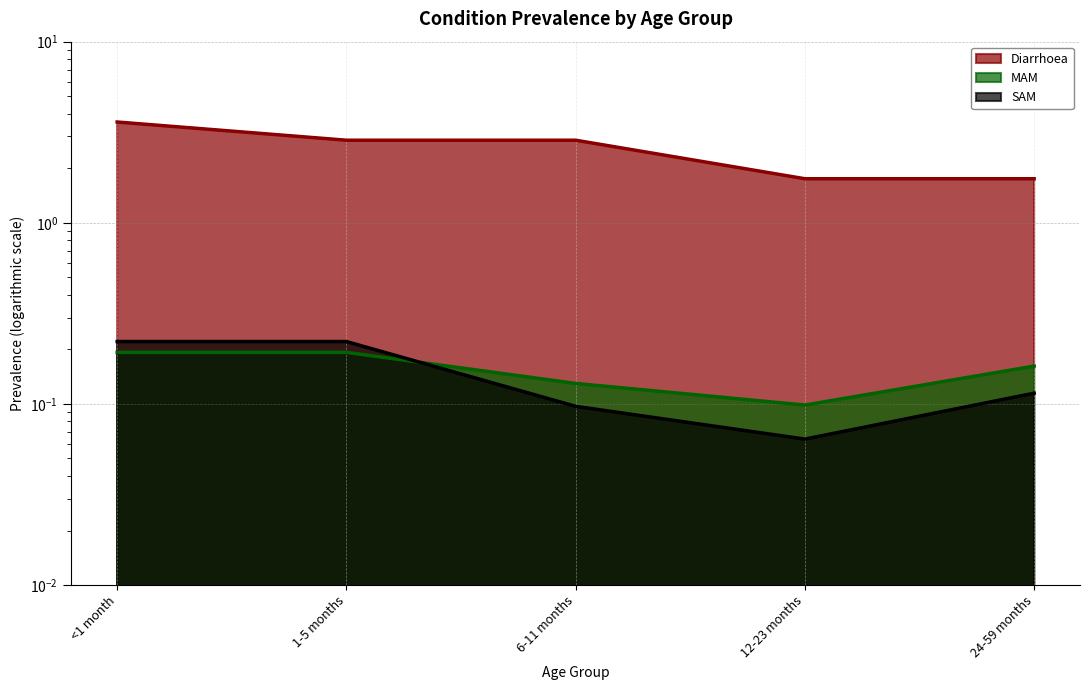

What is the lowest value of the SAM series?

0.1